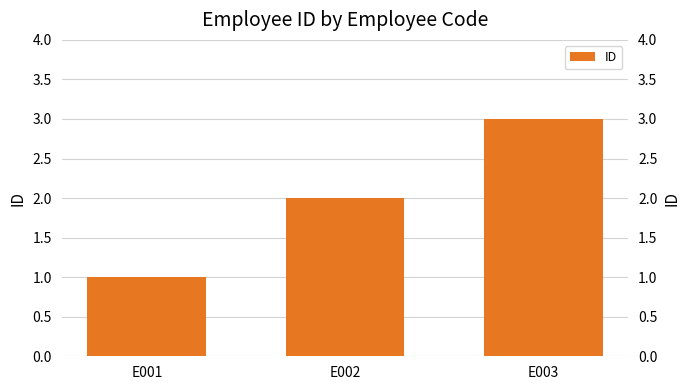

What is the approximate value at E002?

2